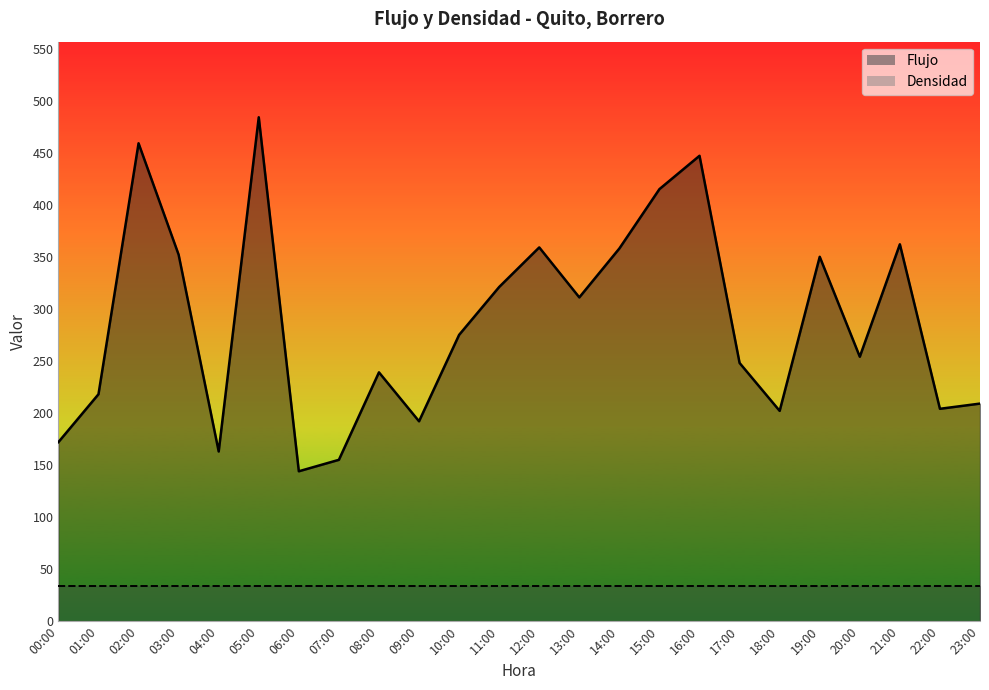

Reading left to right, transcribe all the data shown in this chart.

00:00=172	01:00=218	02:00=459	03:00=352	04:00=163	05:00=484	06:00=144	07:00=155	08:00=239	09:00=192	10:00=275	11:00=321	12:00=359	13:00=311	14:00=358	15:00=415	16:00=447	17:00=248	18:00=202	19:00=350	20:00=254	21:00=362	22:00=204	23:00=209